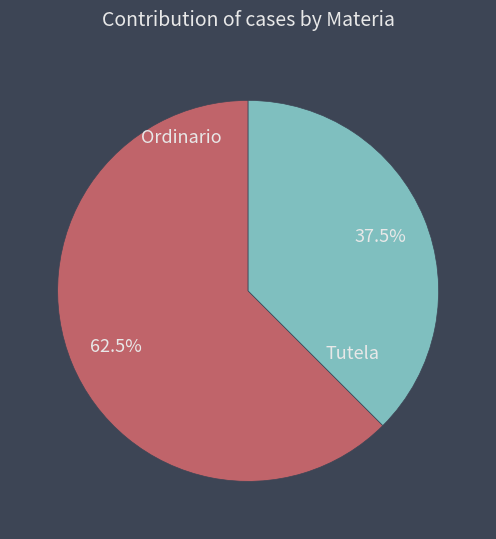

Rank the categories by value from highest to lowest.

Ordinario, Tutela